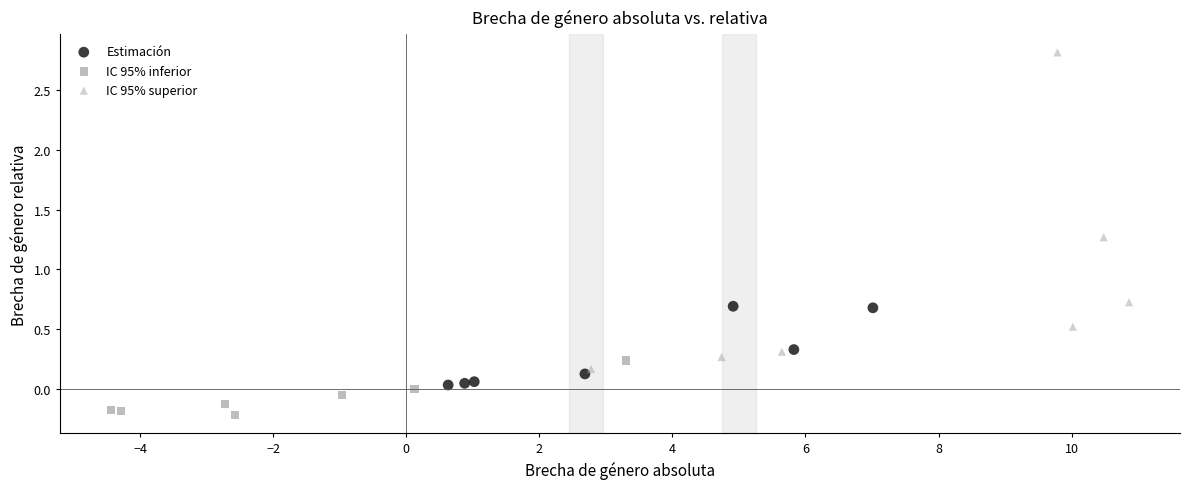

Which series has the largest Y range (max minus min)?

IC 95% superior